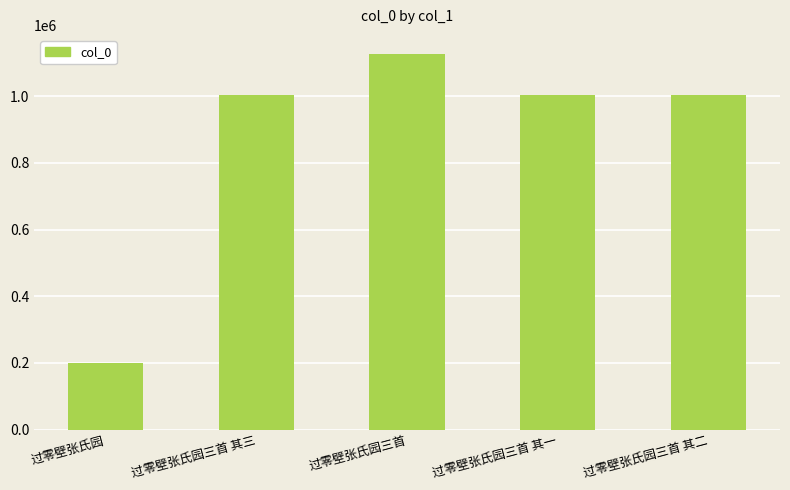

What is the label of the 5th bar from the left?

过零壁张氏园三首 其二